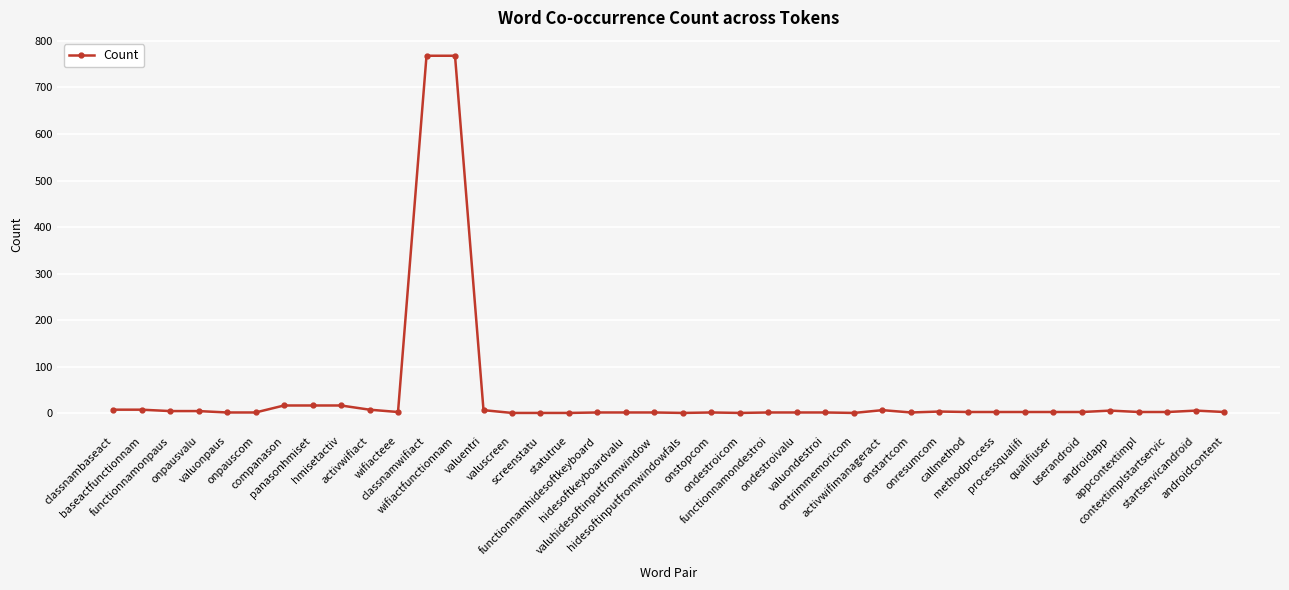

What is the smallest value displayed?

1